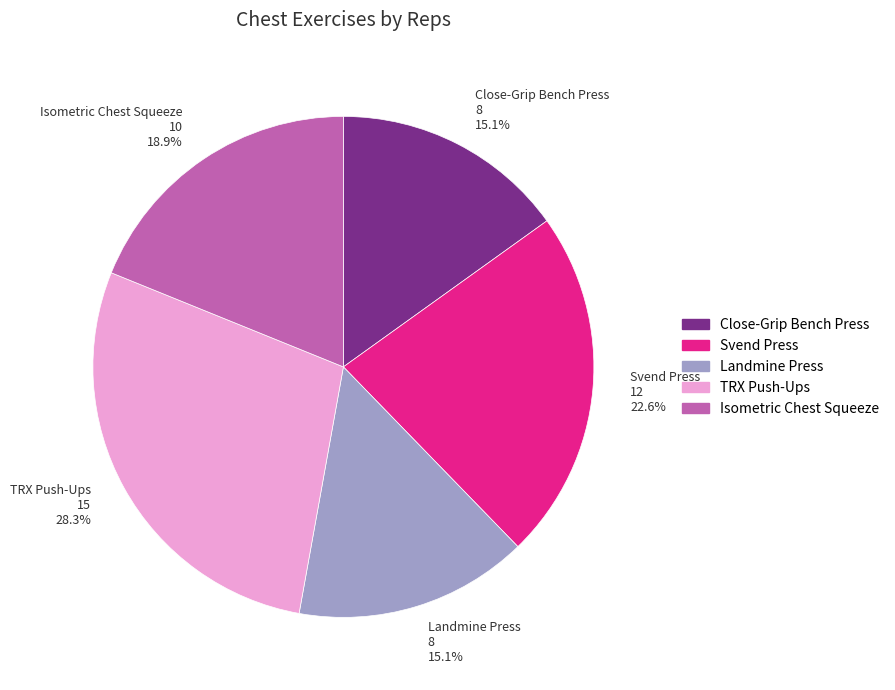

Between Isometric Chest Squeeze and TRX Push-Ups, which is larger?

TRX Push-Ups